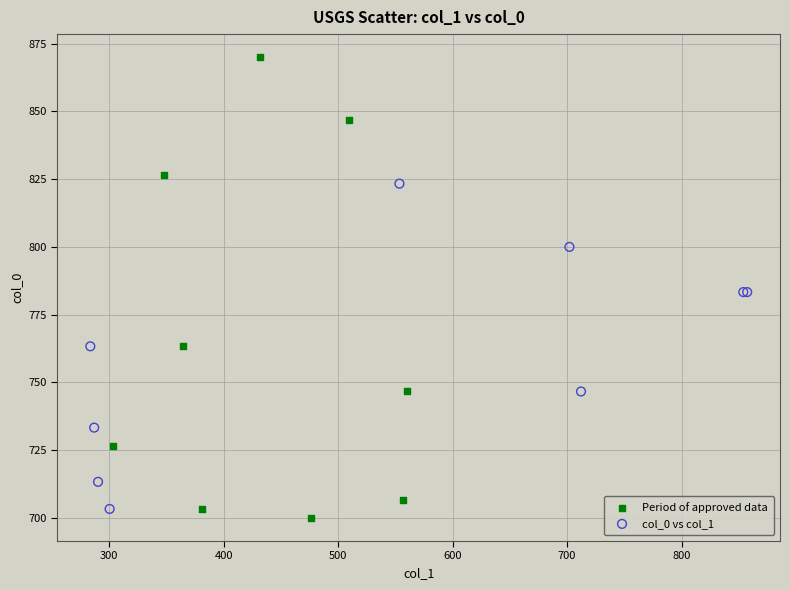

Which series has the widest spread of Y values?

Period of approved data